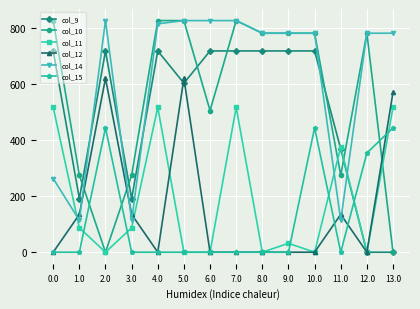

Is this an area chart (filled region under the line)?

No